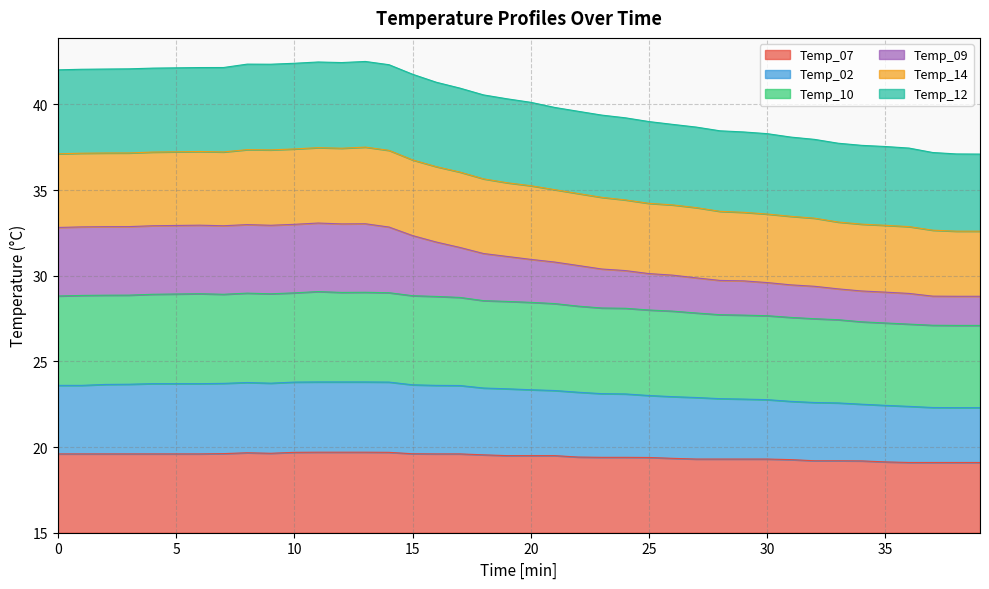

True or false: Temp_09 and Temp_10 cross at least once.

False